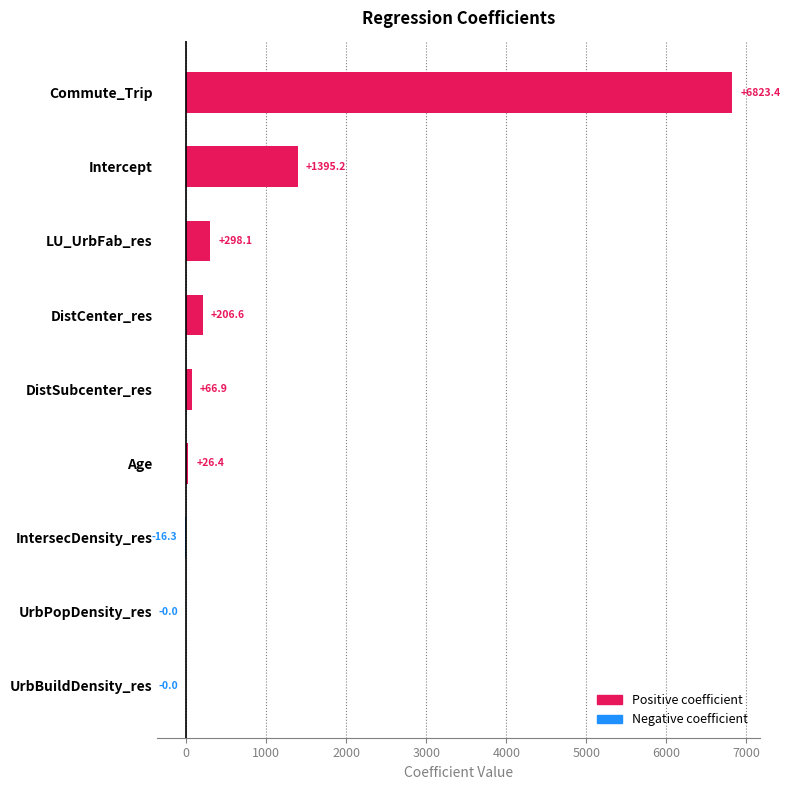

What is the greatest value displayed?

6823.4